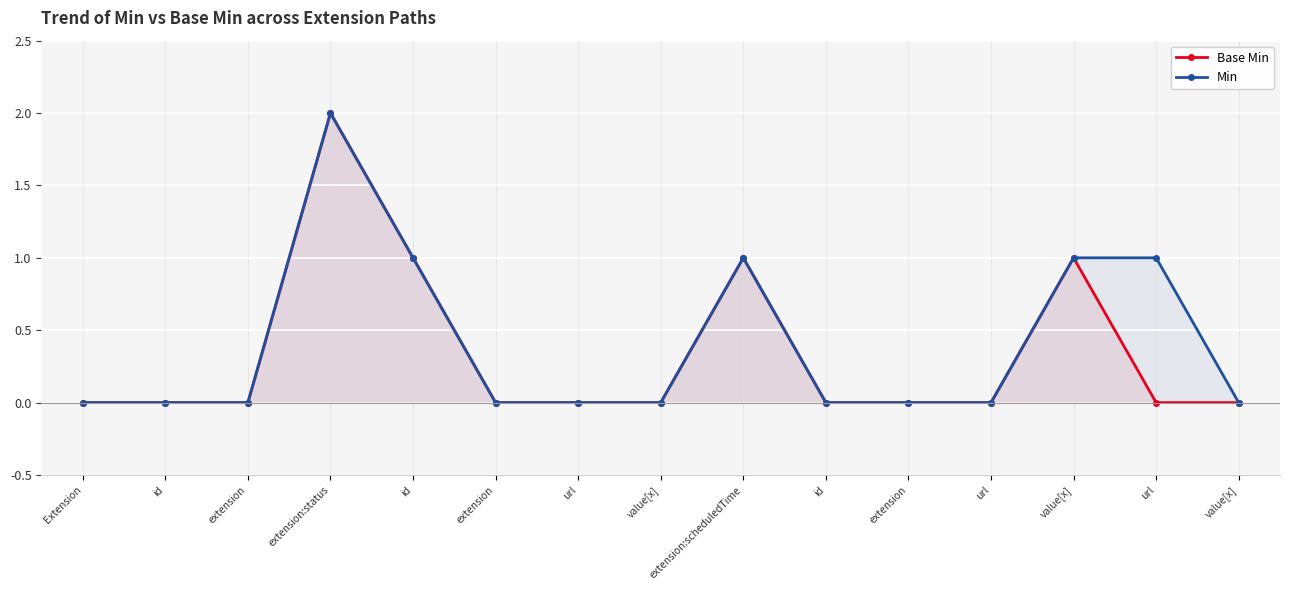

True or false: Min and Base Min cross at least once.

False